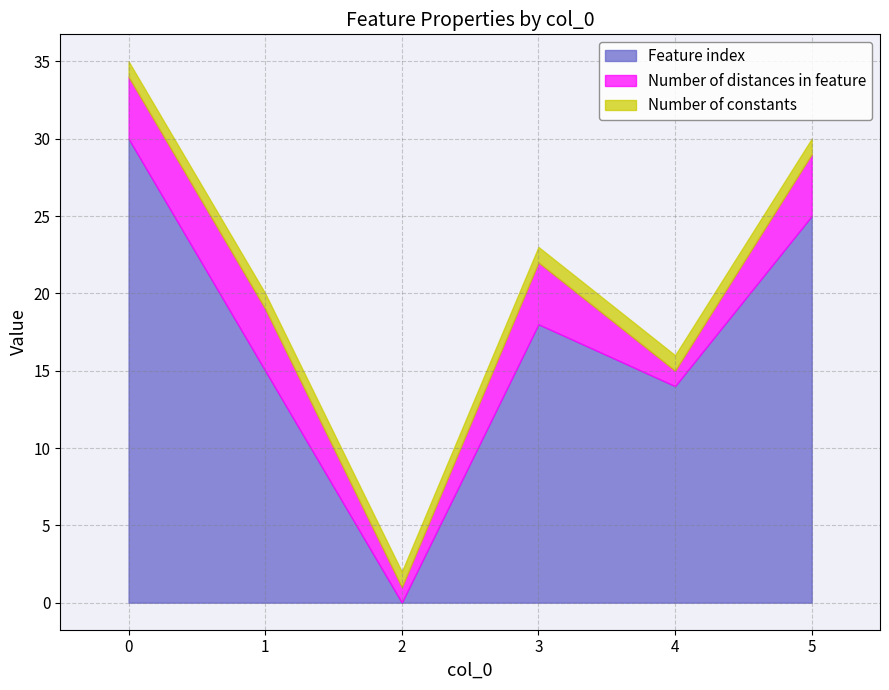

What is the difference between the maximum and minimum values in the Feature index series?

30